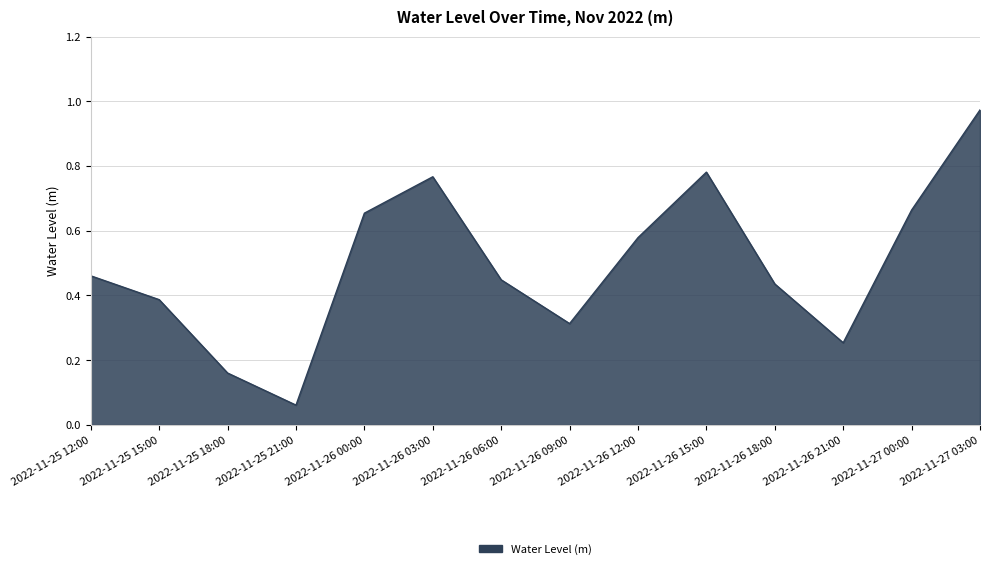

Which has a higher value, 2022-11-27 00:00 or 2022-11-26 06:00?

2022-11-27 00:00